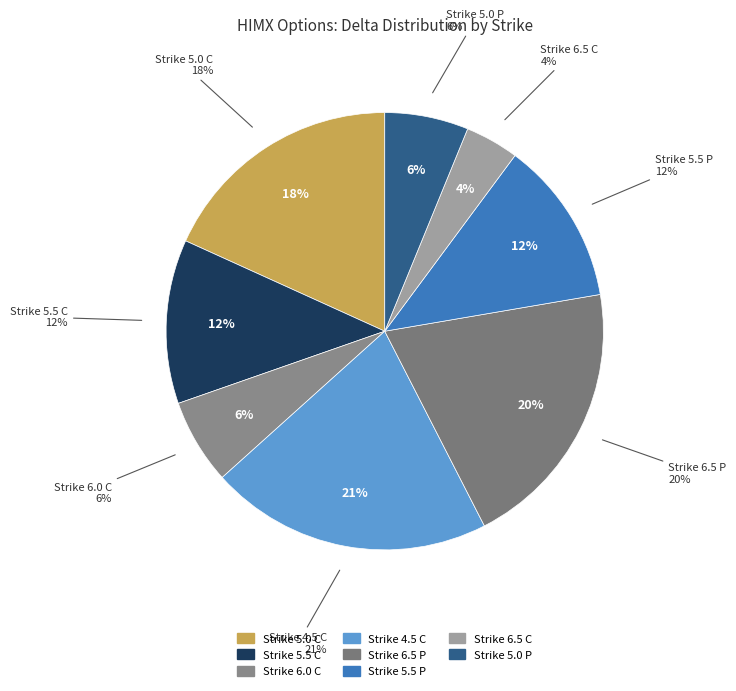

How many slices are in this pie chart?

8